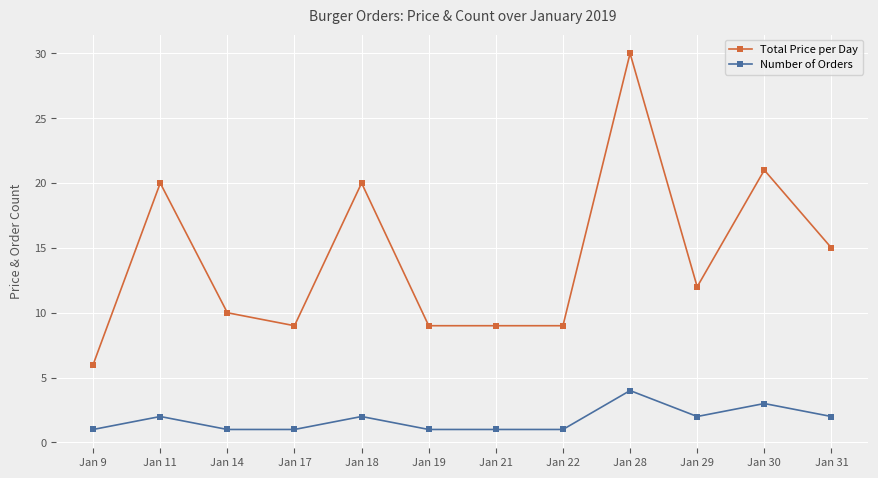

Does the chart display data point markers on the line(s)?

Yes